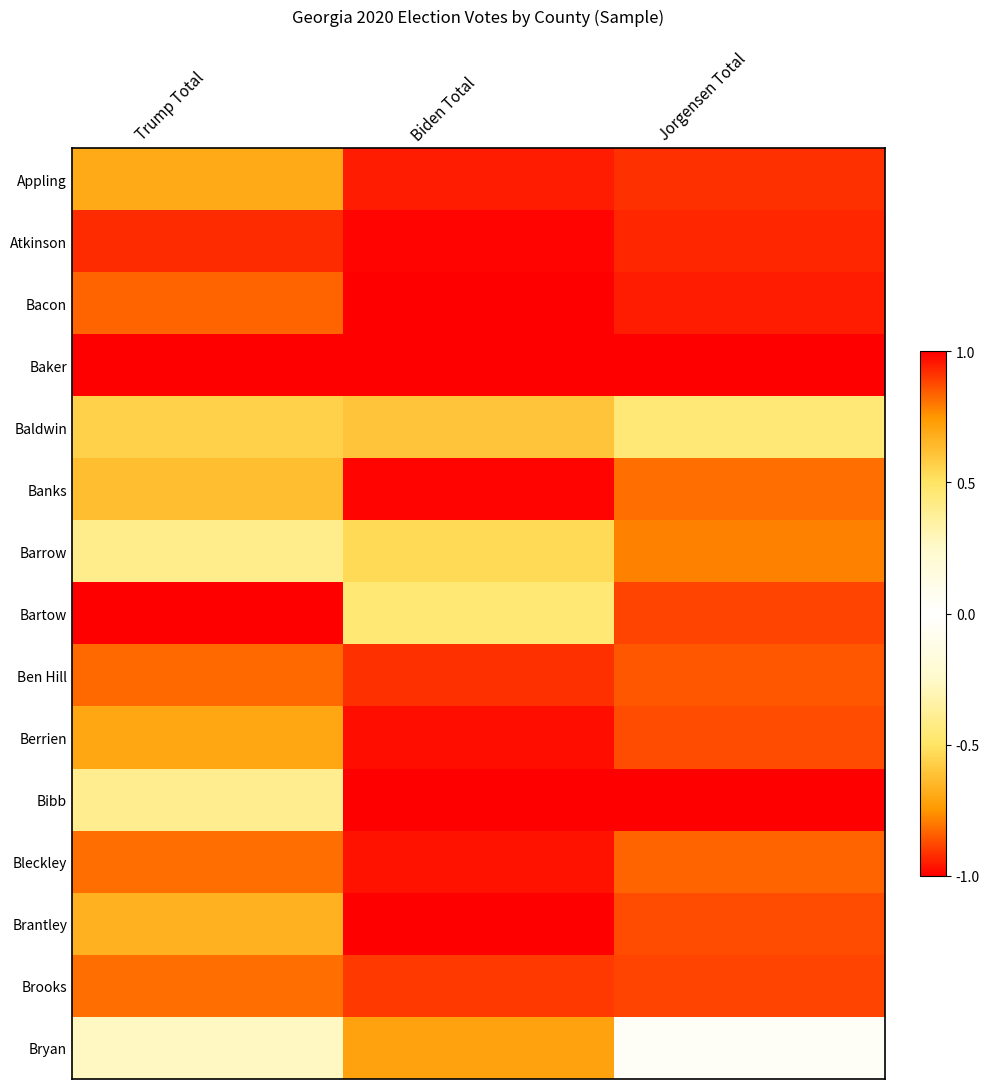

Reading right to left, list all the values displayed in this chart.

Appling: Jorgensen Total=-0.9	Biden Total=-0.9	Trump Total=-0.7
Atkinson: Jorgensen Total=-0.9	Biden Total=-1.0	Trump Total=-0.9
Bacon: Jorgensen Total=-0.9	Biden Total=-1.0	Trump Total=-0.8
Baker: Jorgensen Total=-1.0	Biden Total=-1.0	Trump Total=-1.0
Baldwin: Jorgensen Total=-0.5	Biden Total=-0.6	Trump Total=-0.6
Banks: Jorgensen Total=-0.8	Biden Total=-1.0	Trump Total=-0.6
Barrow: Jorgensen Total=0.8	Biden Total=-0.5	Trump Total=0.4
Bartow: Jorgensen Total=0.9	Biden Total=-0.5	Trump Total=1.0
Ben Hill: Jorgensen Total=-0.9	Biden Total=-0.9	Trump Total=-0.8
Berrien: Jorgensen Total=-0.9	Biden Total=-1.0	Trump Total=-0.7
Bibb: Jorgensen Total=1.0	Biden Total=1.0	Trump Total=0.4
Bleckley: Jorgensen Total=-0.8	Biden Total=-1.0	Trump Total=-0.8
Brantley: Jorgensen Total=-0.9	Biden Total=-1.0	Trump Total=-0.7
Brooks: Jorgensen Total=-0.9	Biden Total=-0.9	Trump Total=-0.8
Bryan: Jorgensen Total=-0.0	Biden Total=-0.7	Trump Total=-0.3